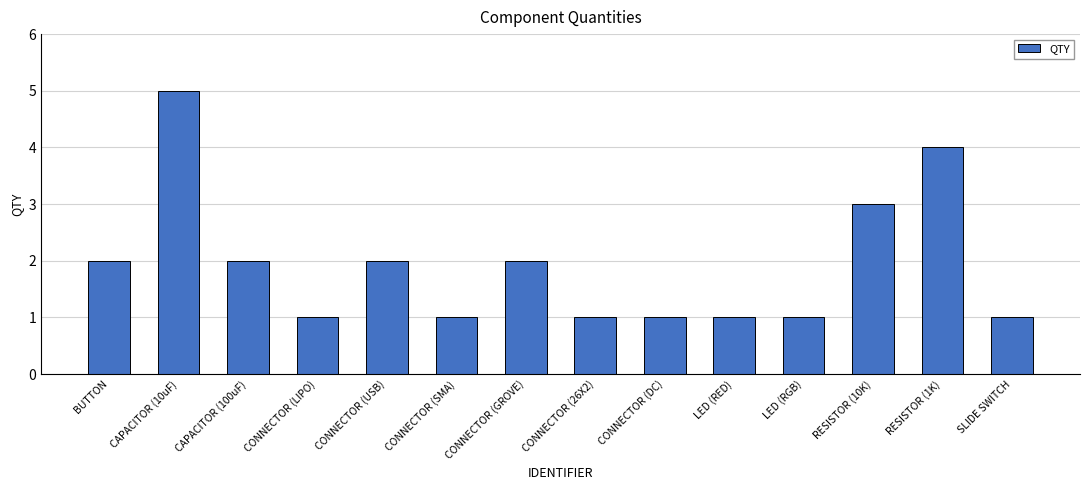

Are the bars horizontal?

No